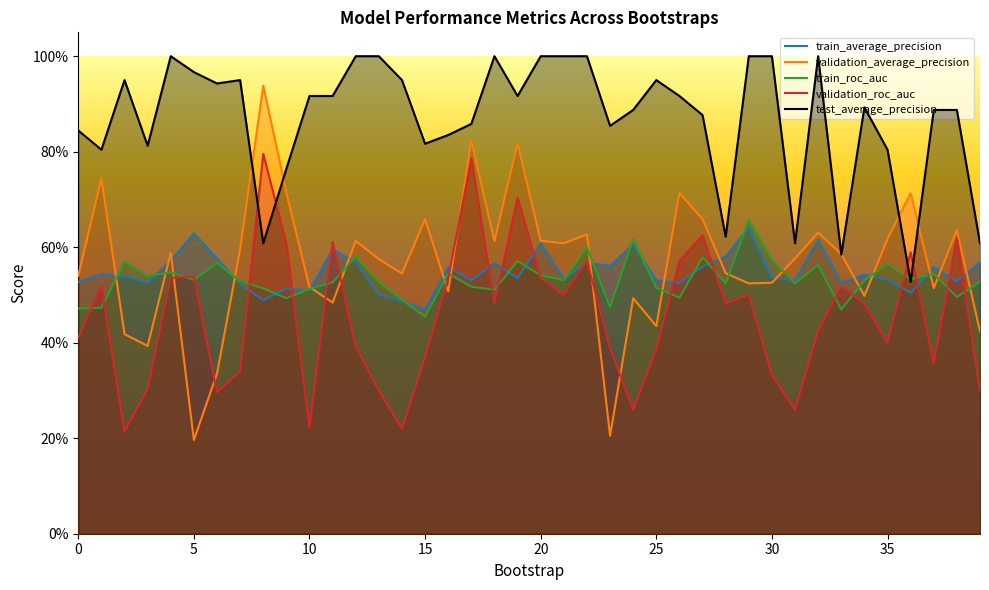

What is the difference between the second highest and minimum values in the validation_average_precision series?

0.6